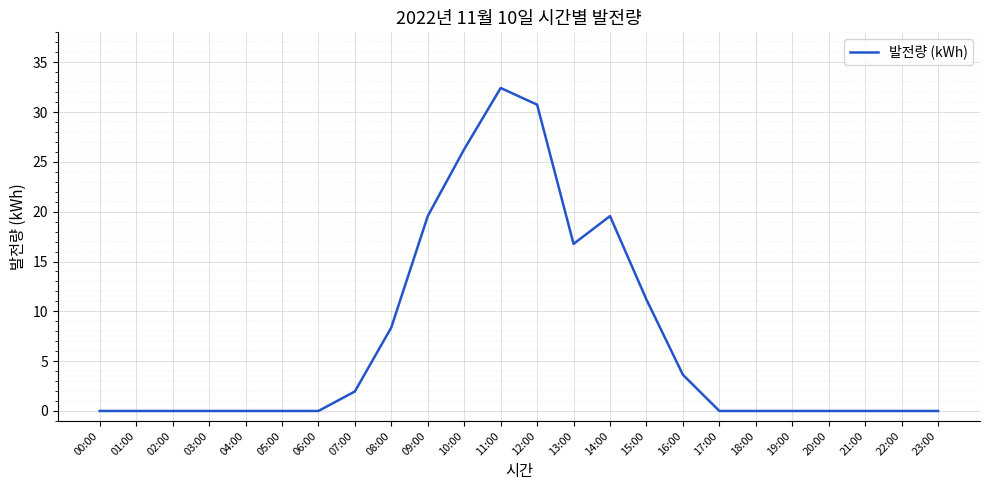

Which has a higher value, 03:00 or 11:00?

11:00